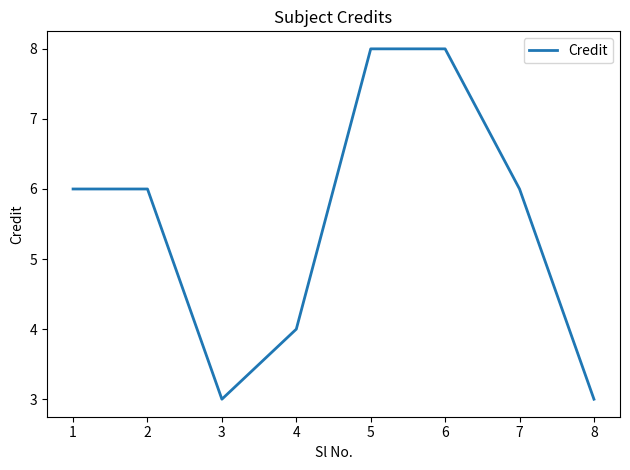

Is it true that the value at 7 is 6?

True